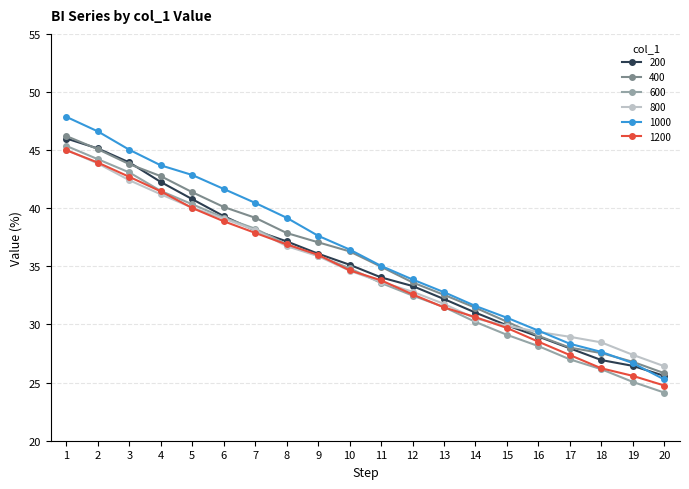

What is the minimum value for 200?

25.6